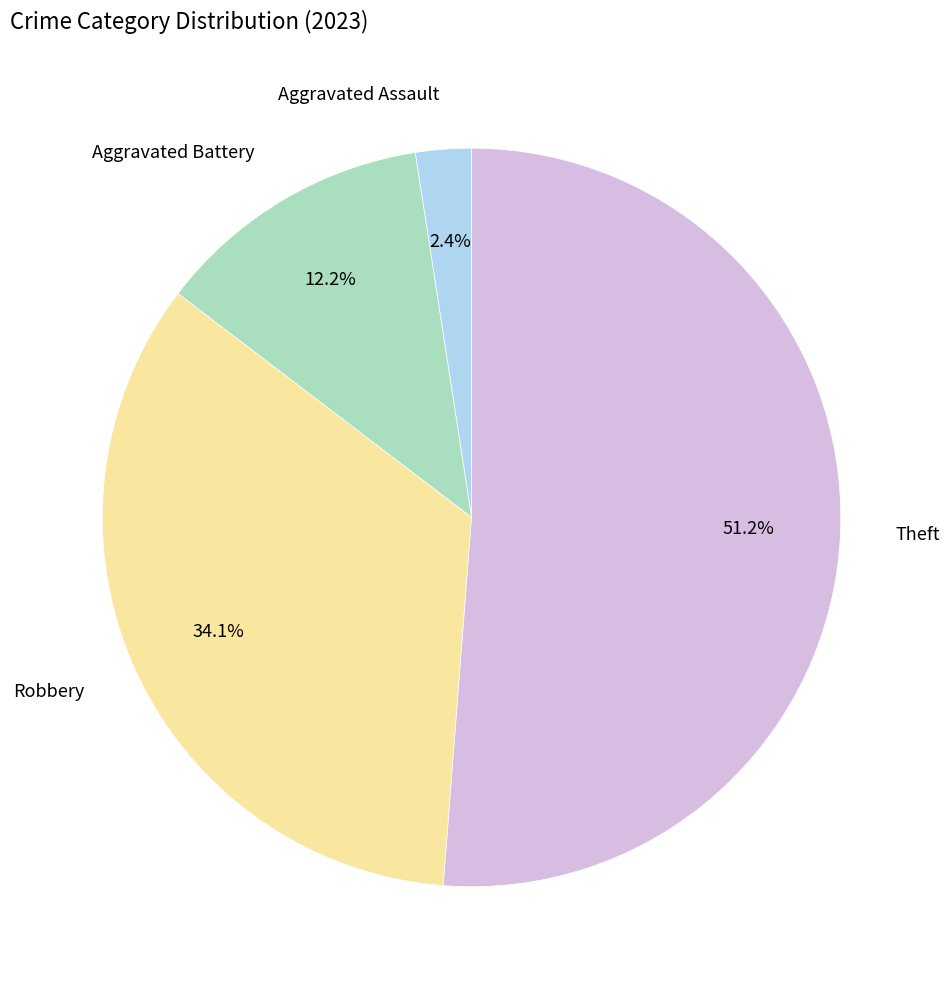

Count the number of slices in the pie.

4